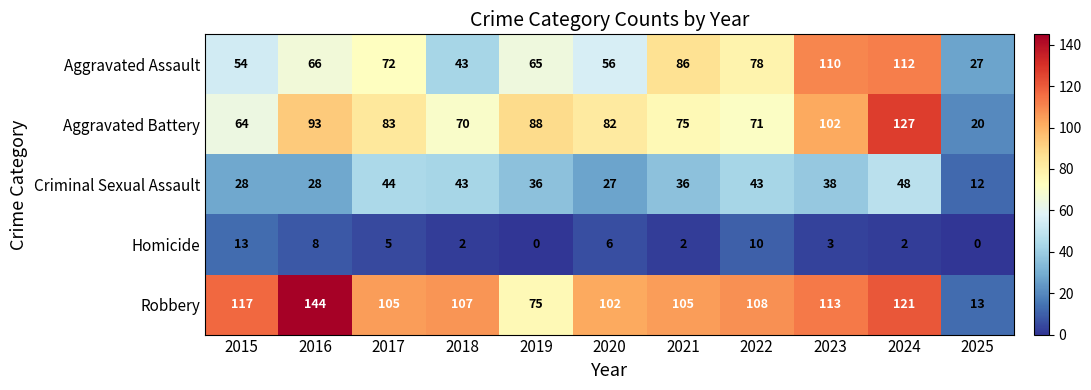

True or false: Aggravated Battery has a value of 70 at 2018.

True